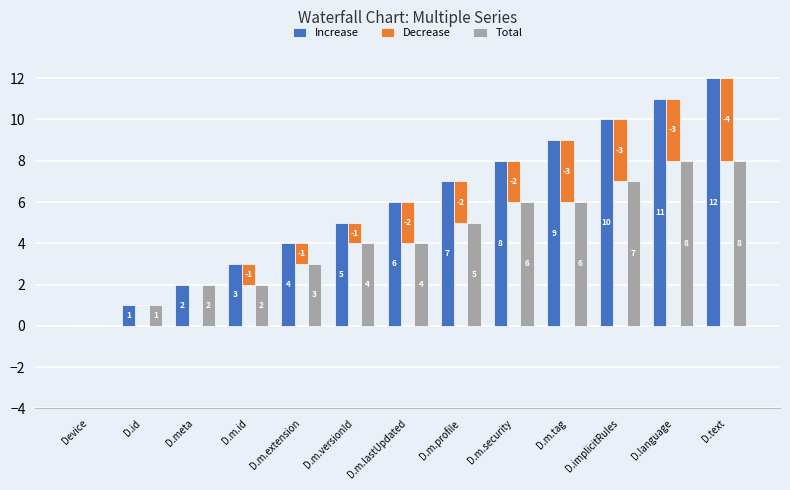

What are all the series names shown in the legend?

Increase, Decrease, Total